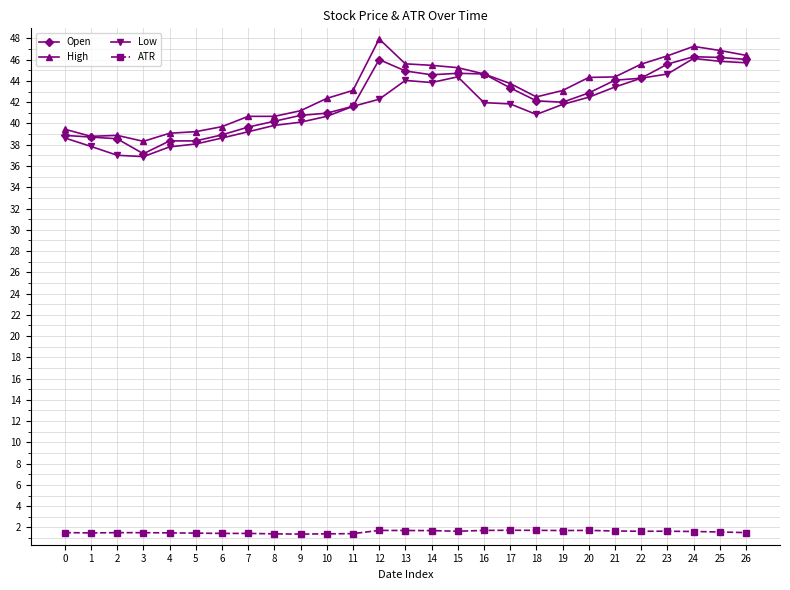

Is the value of High at 14 greater than the value of Open at 6?

Yes